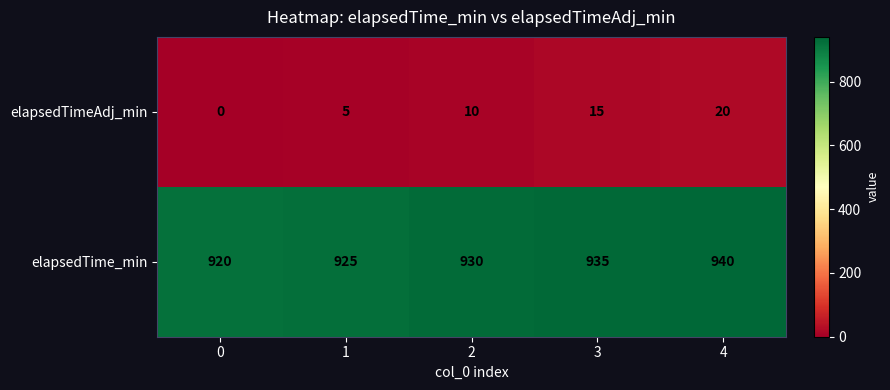

What is the difference between the highest and lowest values at 0?

920